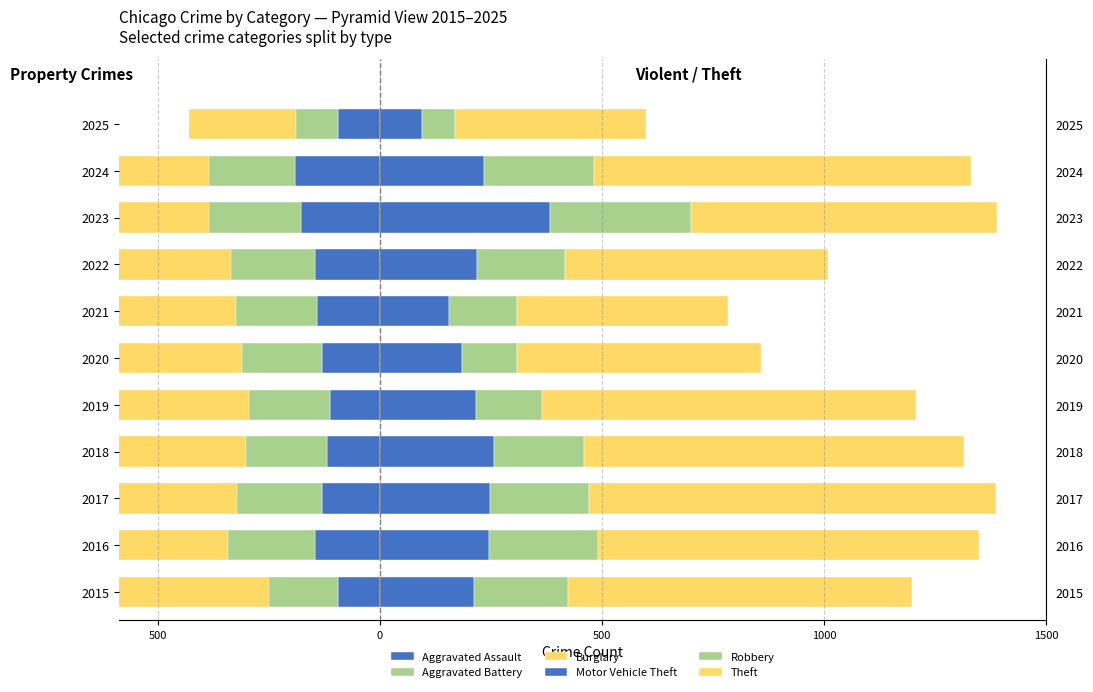

Between 2016 and 2021, which series saw the biggest shift?

Theft